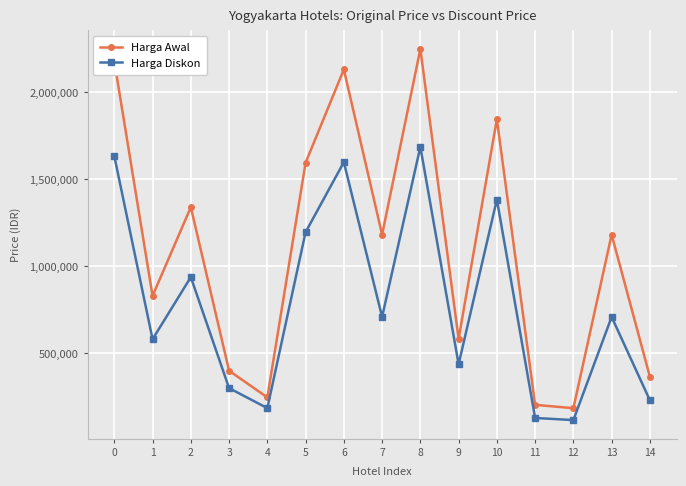

True or false: Harga Awal and Harga Diskon cross at least once.

False